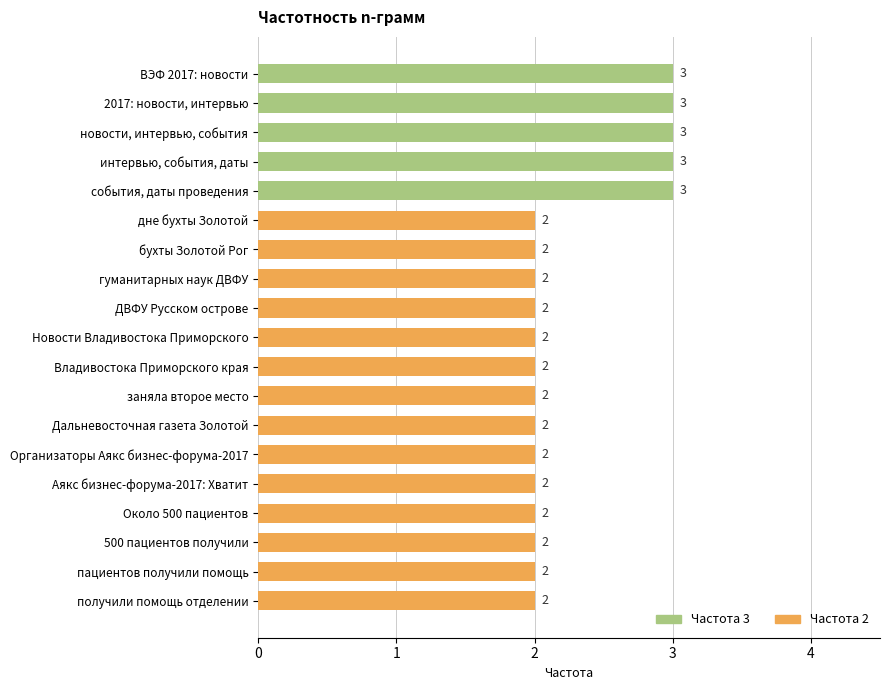

Reading top to bottom, extract all data points from this chart.

3	3	3	3	3	2	2	2	2	2	2	2	2	2	2	2	2	2	2